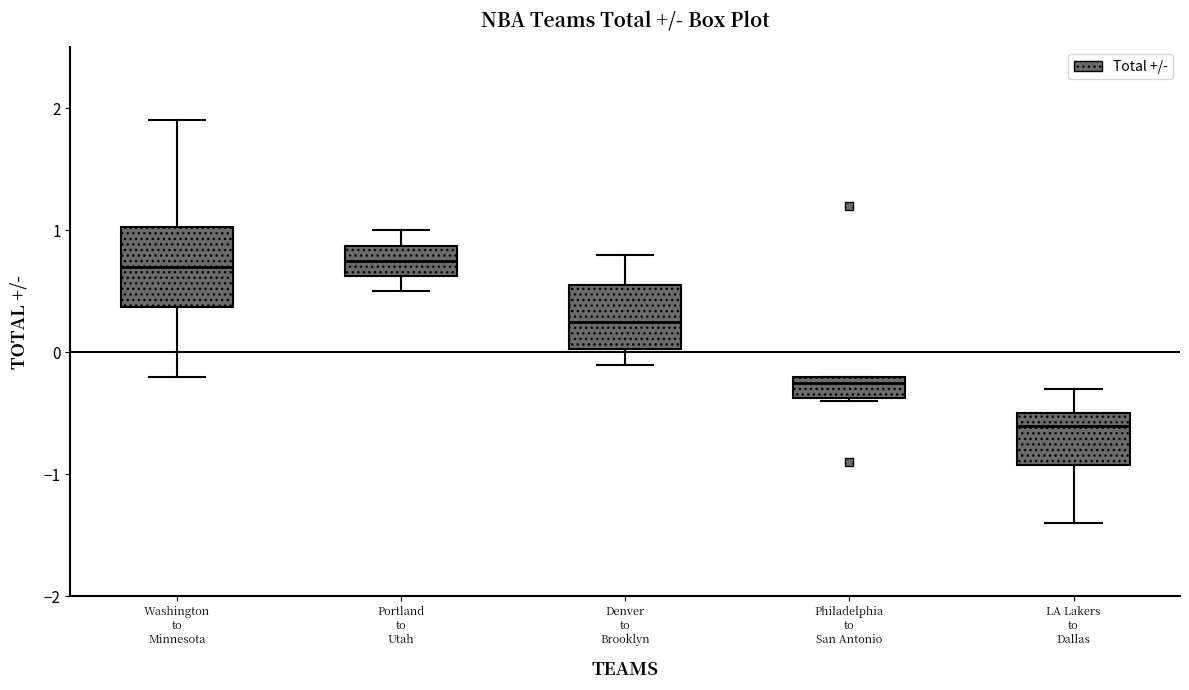

Reading left to right, transcribe this box plot: for each box, give where its median line is, the range the box spans, and where its two whiskers end, as read against the y-axis. The values are not printed on the chart, so give them approximately, as read against the axis.

Washington to Minnesota: median 0.7, box 0.4 to 1.0, whiskers -0.2 to 1.9
Portland to Utah: median 0.8, box 0.6 to 0.9, whiskers 0.5 to 1.0
Denver to Brooklyn: median 0.3, box 0.0 to 0.6, whiskers -0.1 to 0.8
Philadelphia to San Antonio: median -0.2 (just below the box's upper edge), box -0.4 to -0.2, whiskers -0.4 to -0.2
LA Lakers to Dallas: median -0.6, box -0.9 to -0.5, whiskers -1.4 to -0.3